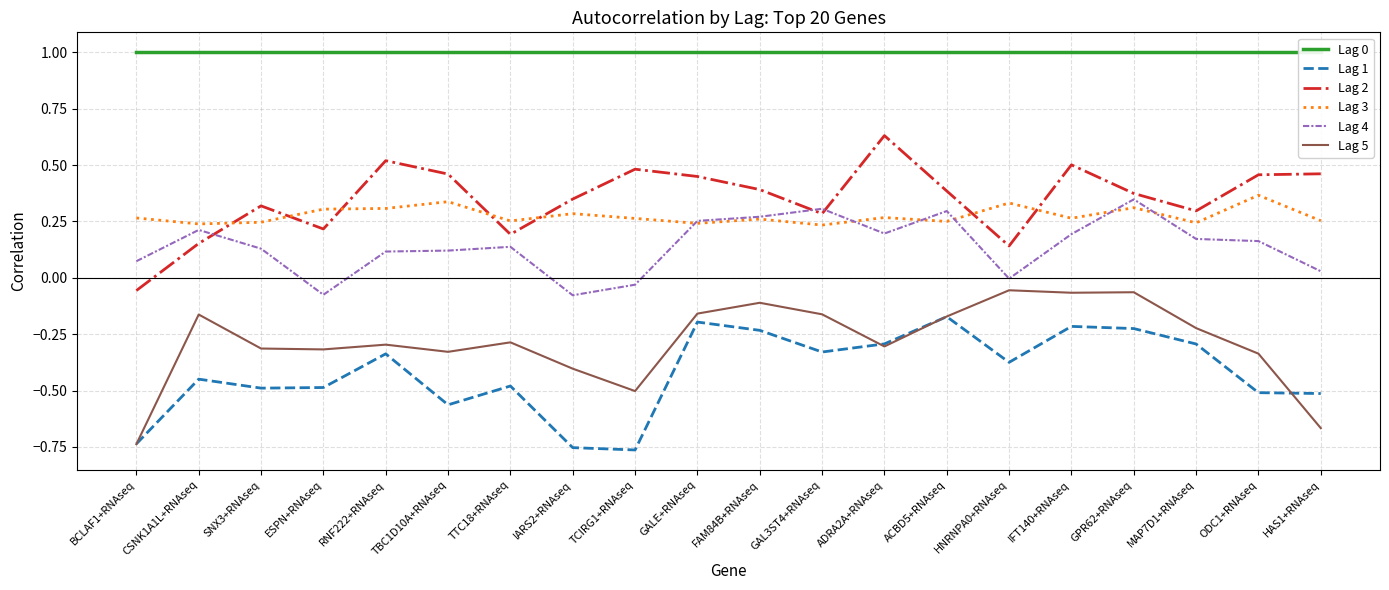

What is the spread (max minus min) of values at RNF222+RNAseq?

1.3